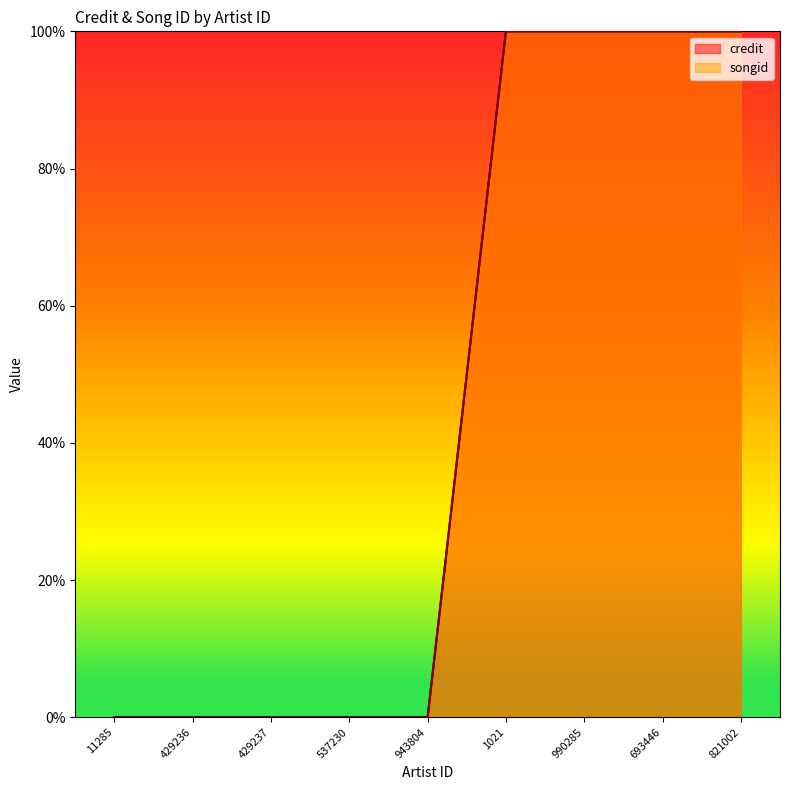

Reading right to left, what are all the values shown in this chart?

credit: 100	100	100	100	0	0	0	0	0
songid: 100	100	100	100	0	0	0	0	0